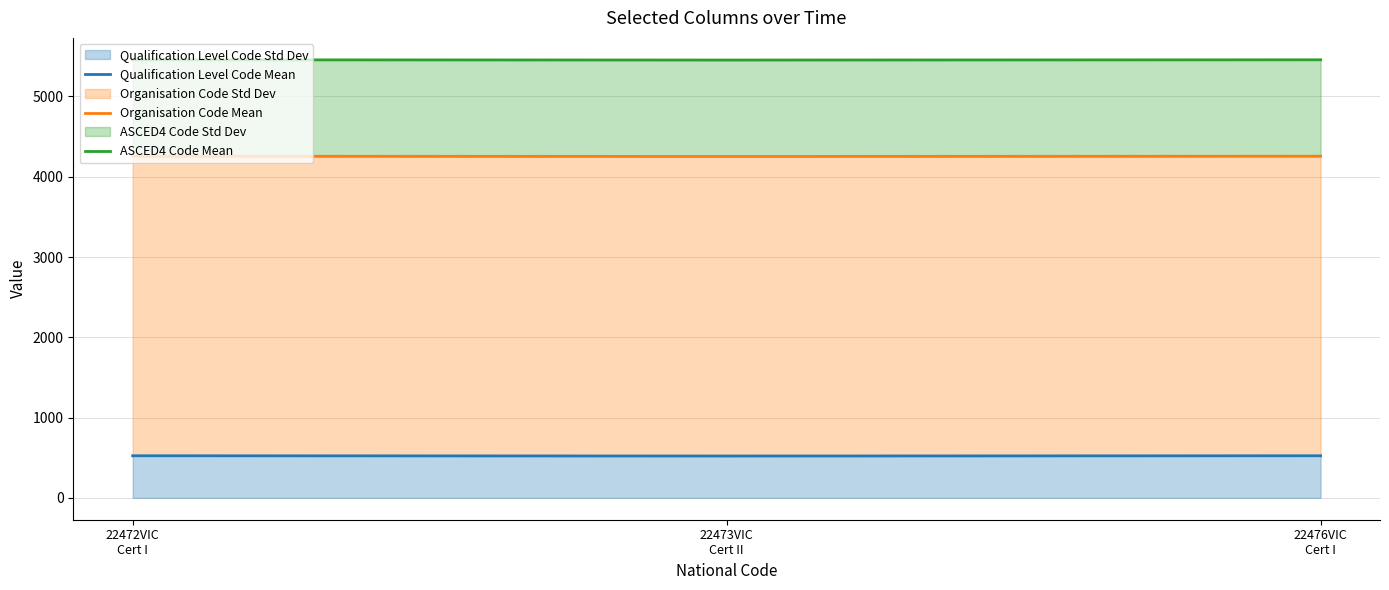

List the labels in order of Organisation Code Mean value, largest first.

22472VIC
Cert I, 22476VIC
Cert I, 22473VIC
Cert II